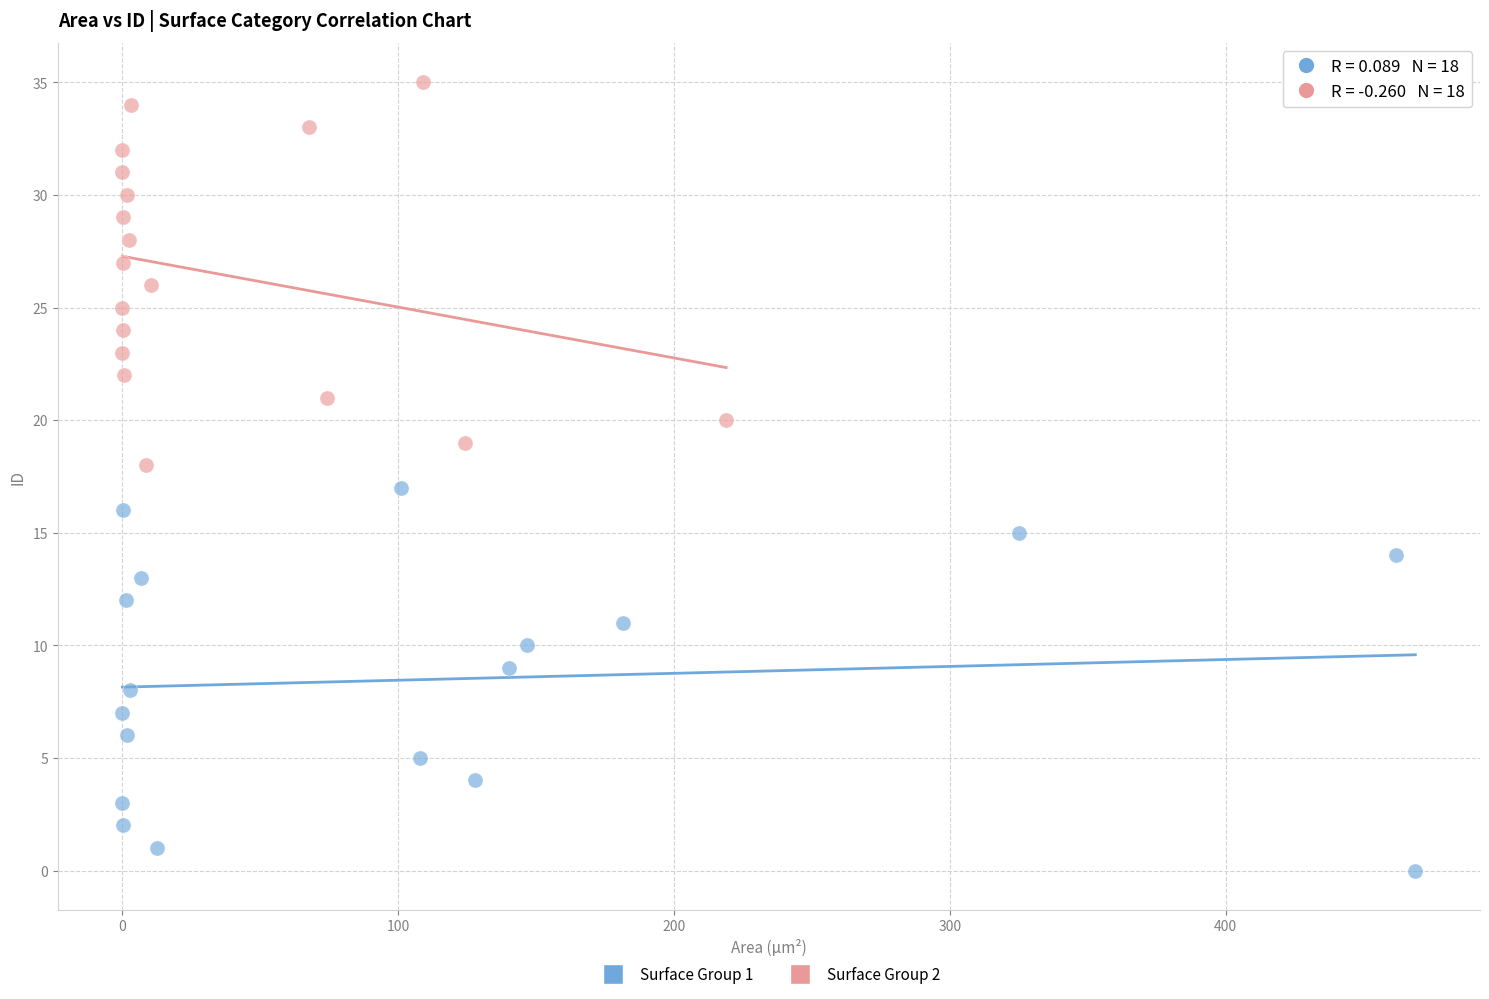

Which series contains the lowest Y value?

Surface Group 1